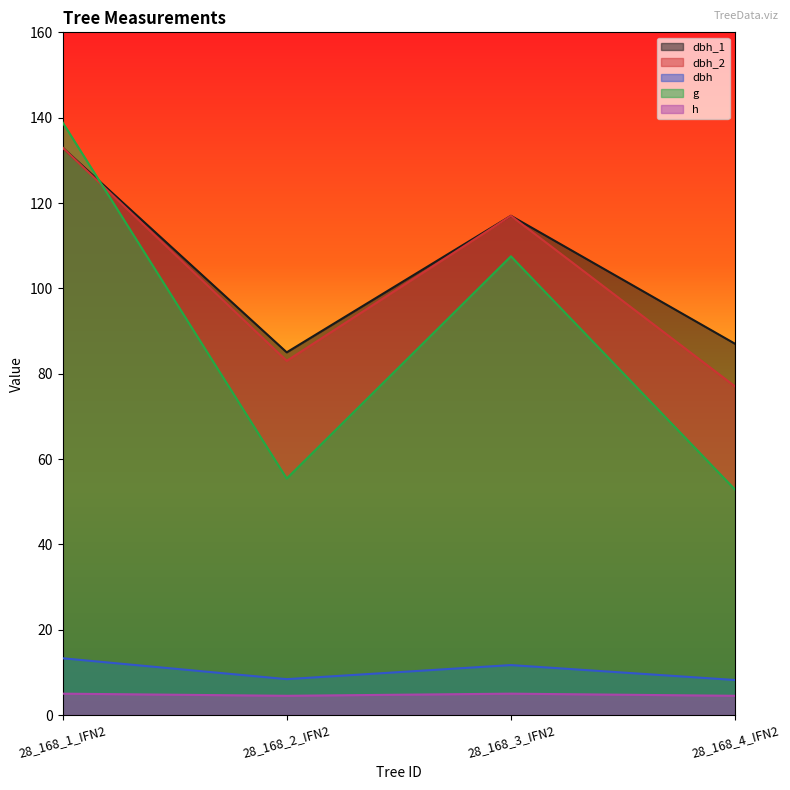

At which label does dbh_1 reach its minimum?

28_168_2_IFN2